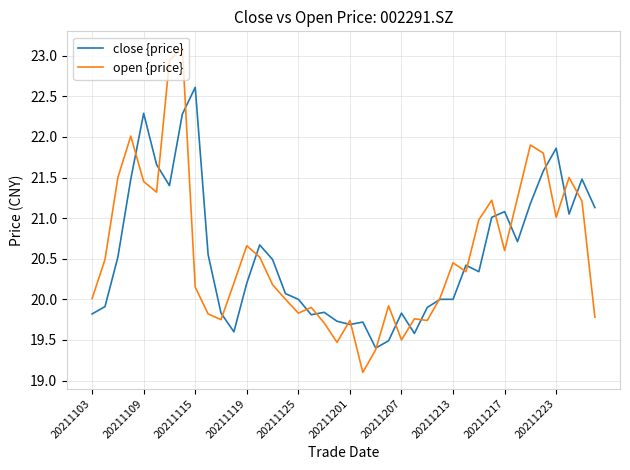

Does the chart have visible grid lines?

Yes